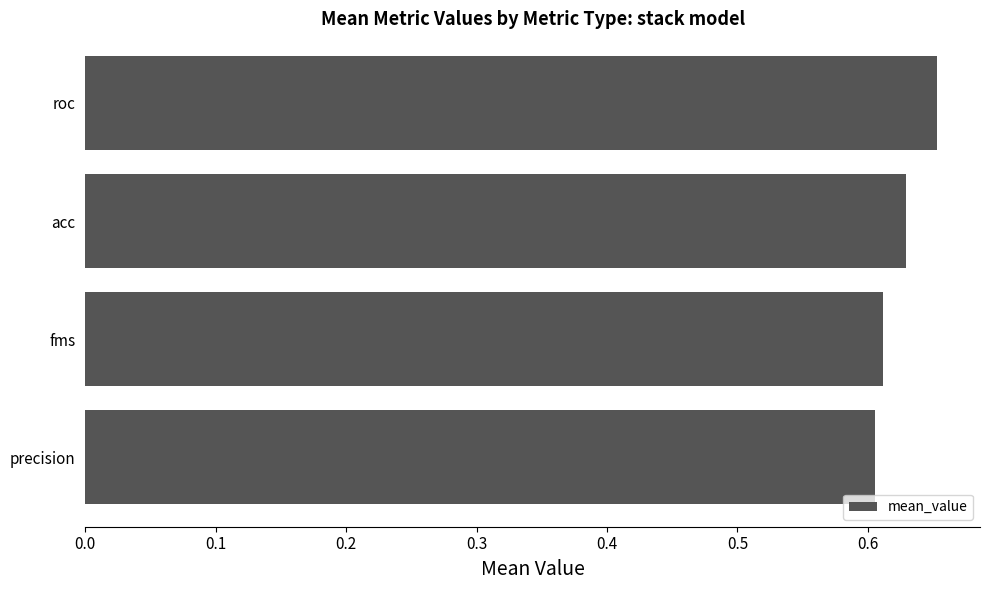

How many bars are there in total?

4